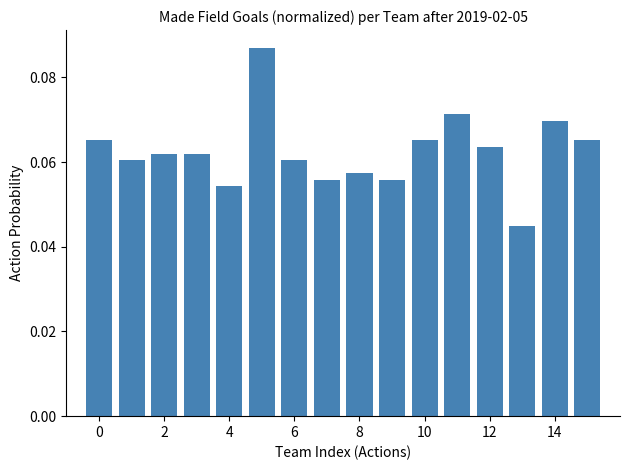

Does the chart contain any negative values?

No